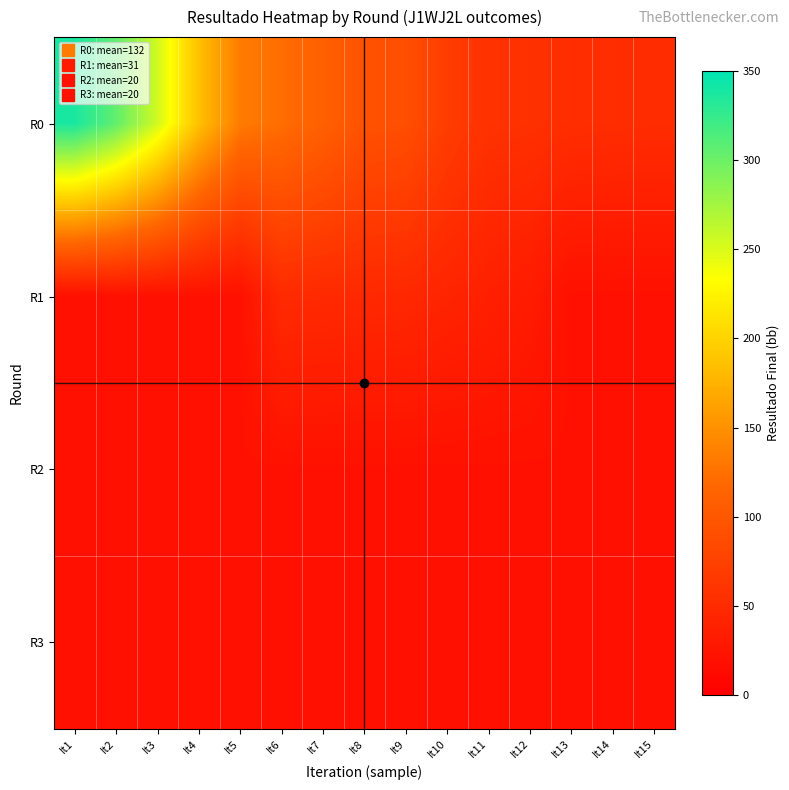

What is the maximum value shown in the chart?

338